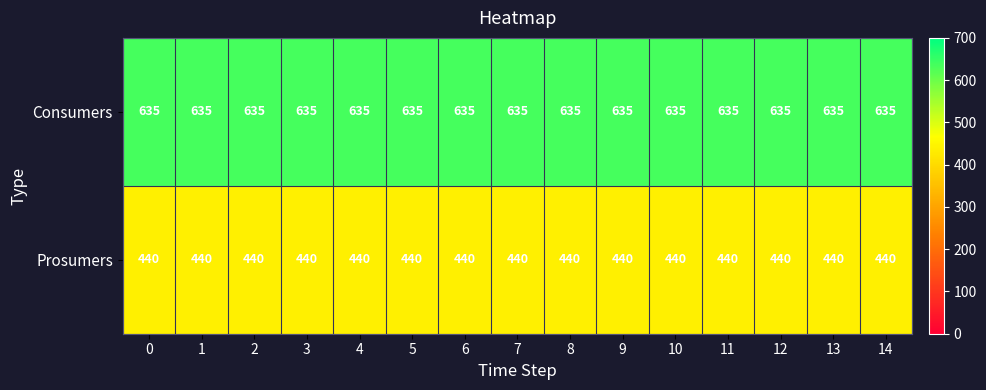

What is the spread (max minus min) of values at 9?

195